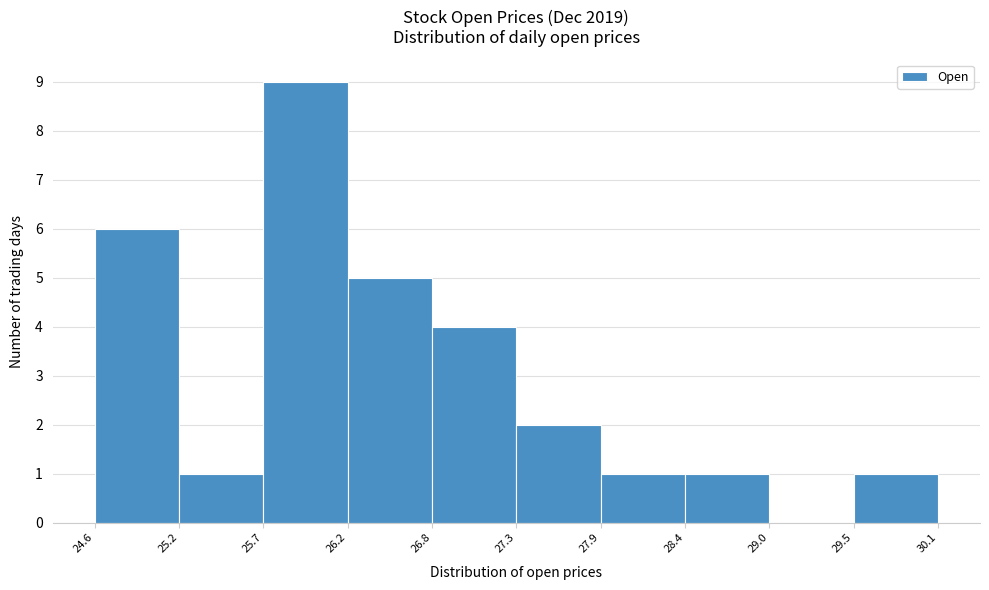

Reading left to right, transcribe this chart: for each bar, give the range it covers on the x-axis and its height. The values are not printed on the chart, so give them approximately, as read against the axis.

24.6 to 25.2: 6
25.2 to 25.7: 1
25.7 to 26.2: 9
26.2 to 26.8: 5
26.8 to 27.3: 4
27.3 to 27.9: 2
27.9 to 28.4: 1
28.4 to 29.0: 1
29.0 to 29.5: 0
29.5 to 30.1: 1